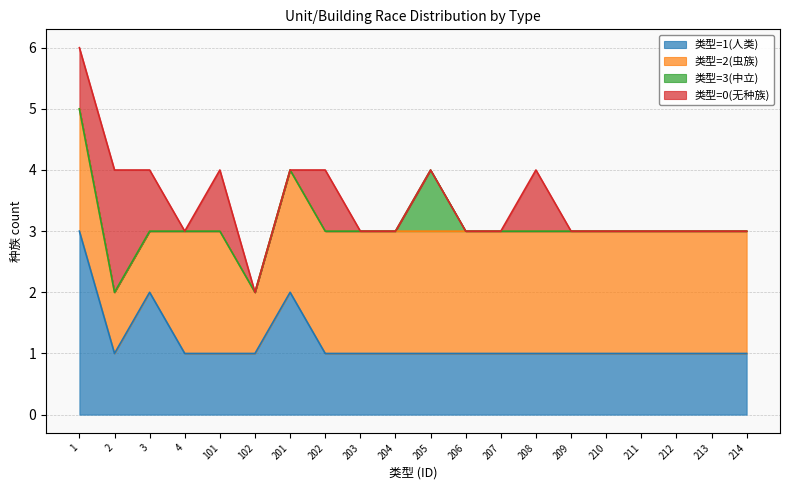

At which category does 类型=2(虫族) reach its first local valley?

102